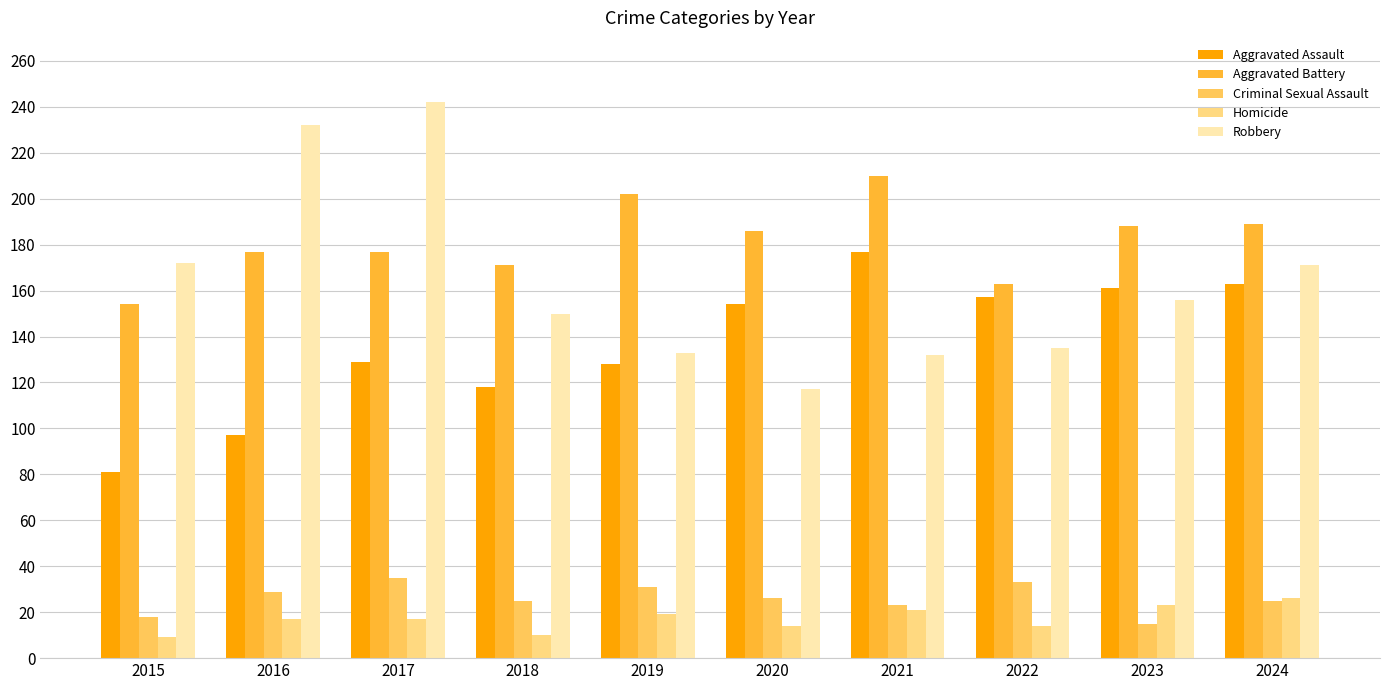

What is the difference between the highest and lowest values at 2022?

149